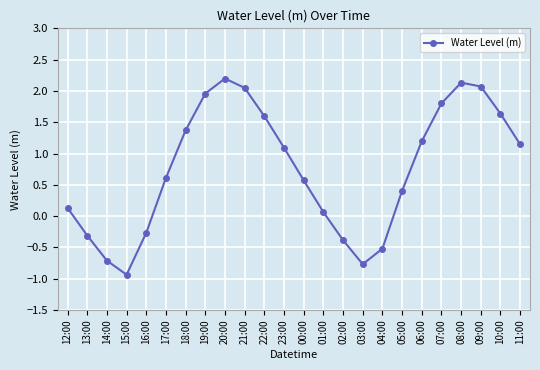

What is the ratio of the value at 19:00 to the value at 08:00?

0.9